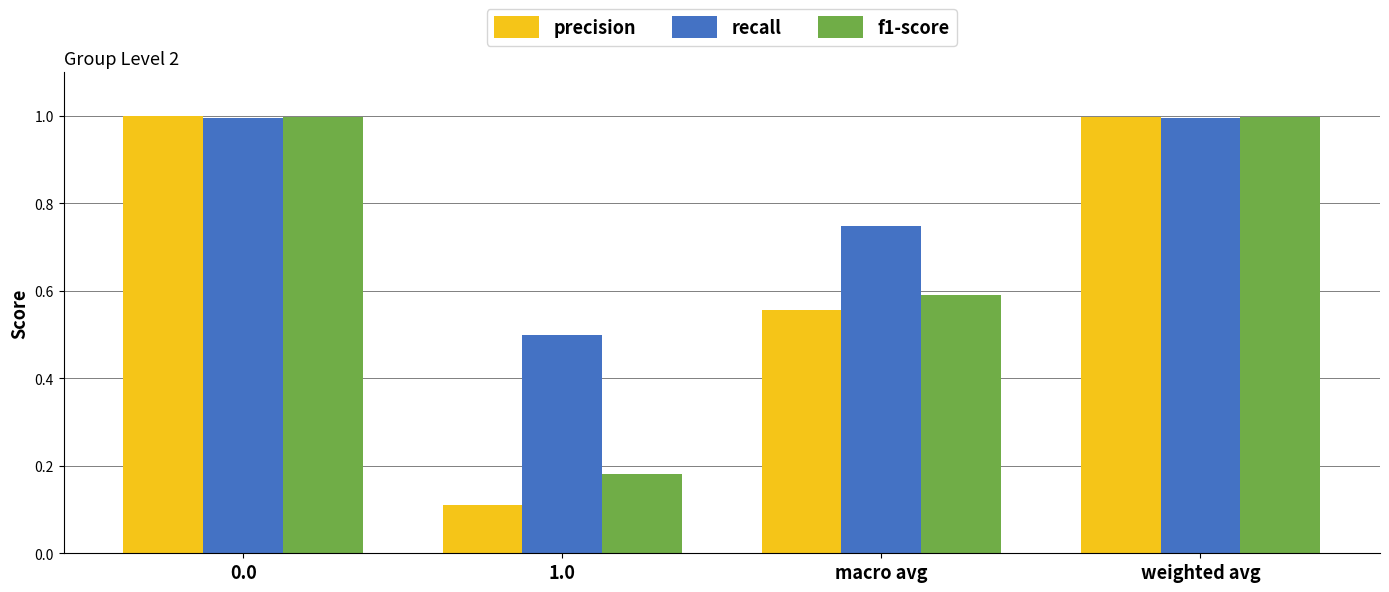

Rank the series by their average value, from lowest to highest.

precision, f1-score, recall